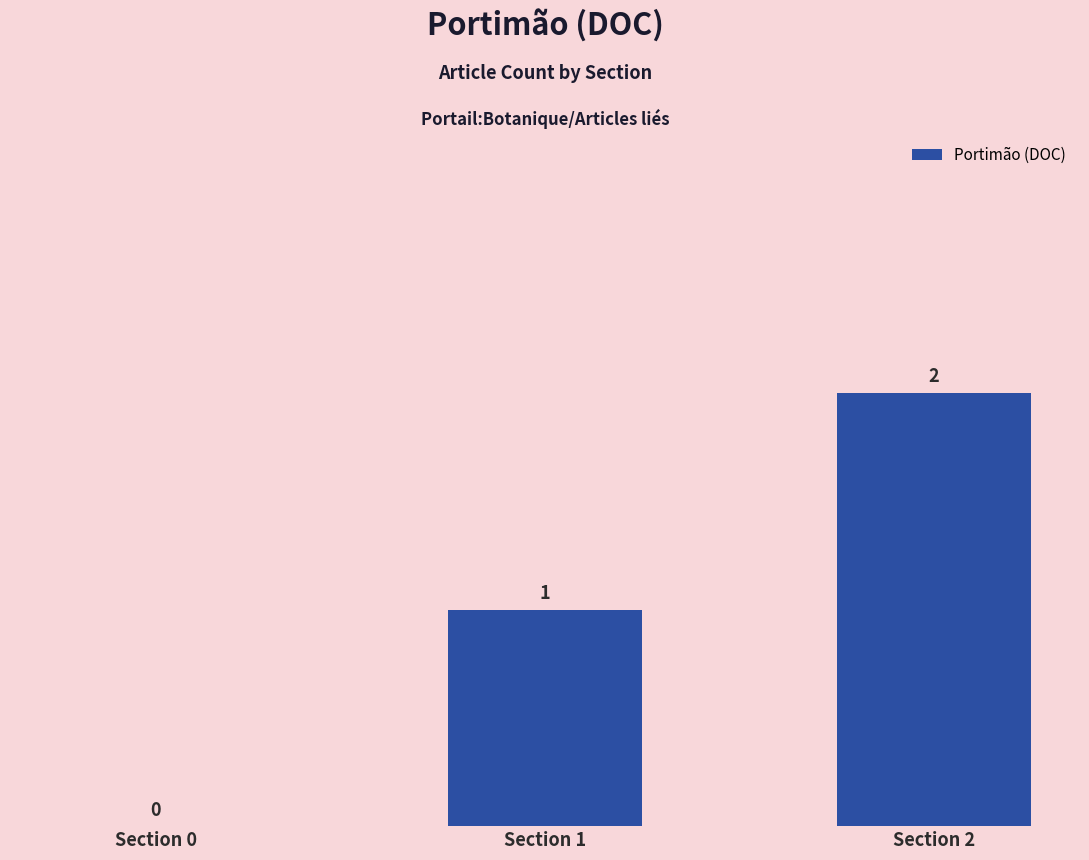

Between Section 2 and Section 0, which is larger?

Section 2